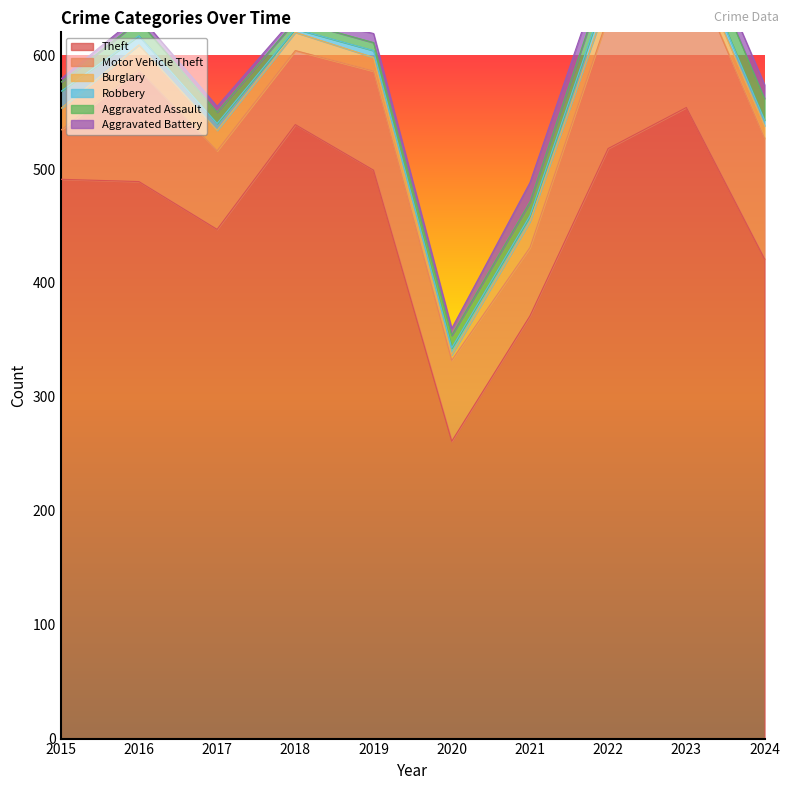

Does the chart display data point markers on the line(s)?

No